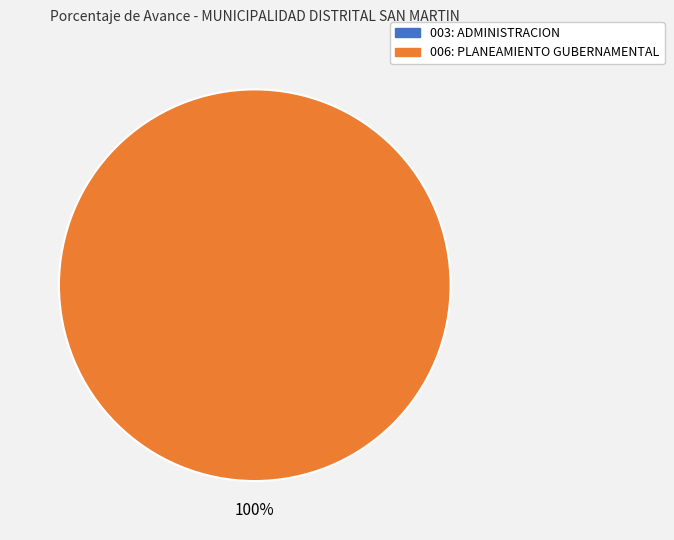

Is it true that 006: PLANEAMIENTO GUBERNAMENTAL is 86% of the pie?

False